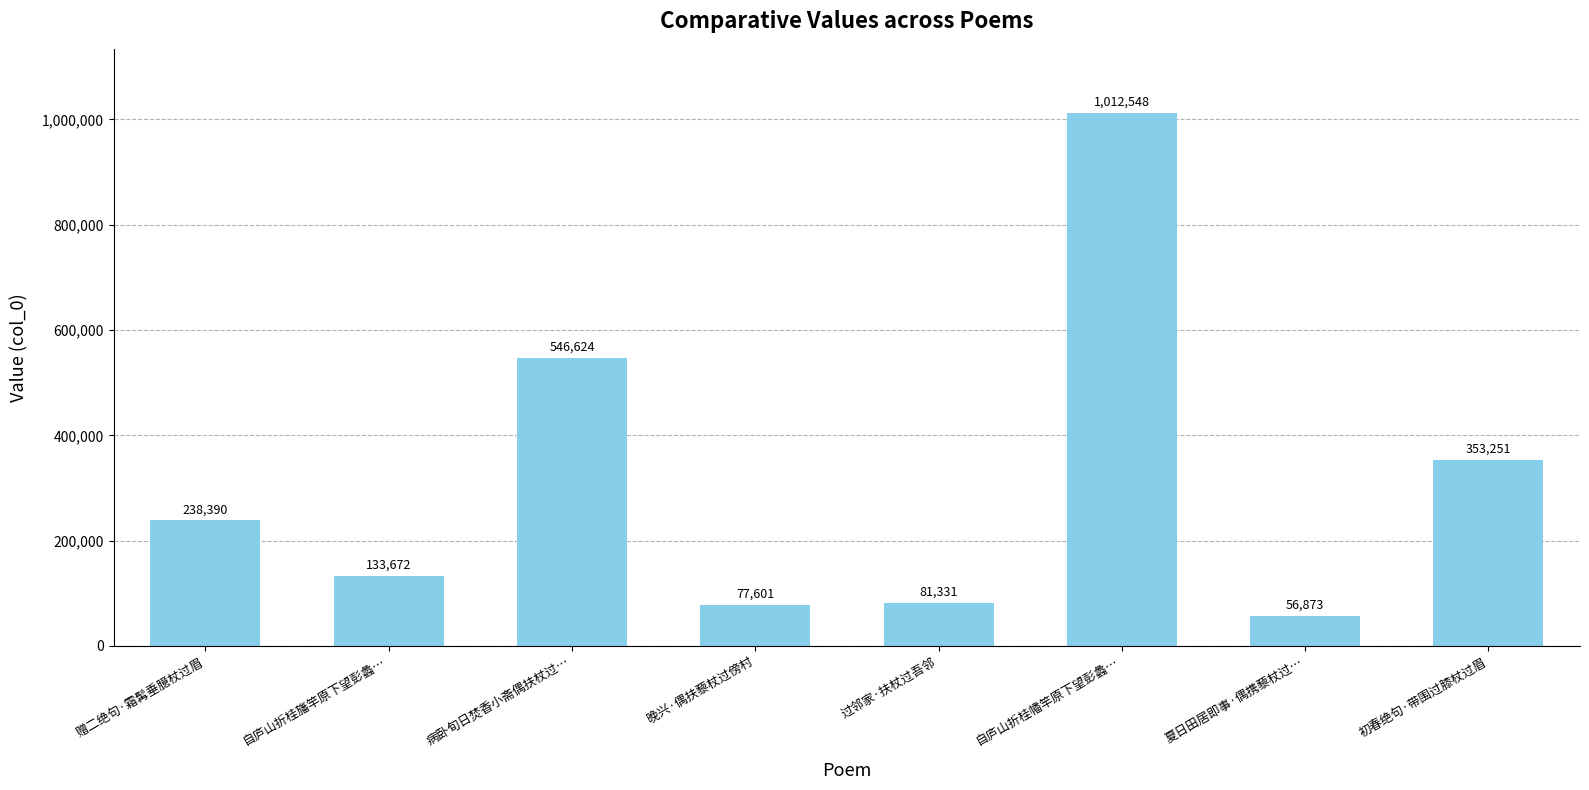

Read the value at 病卧旬日焚香小斋偶扶杖过….

546624